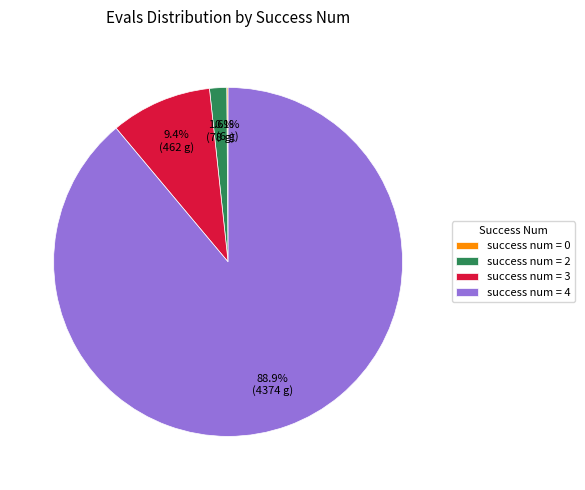

Does any single category account for the majority?

Yes